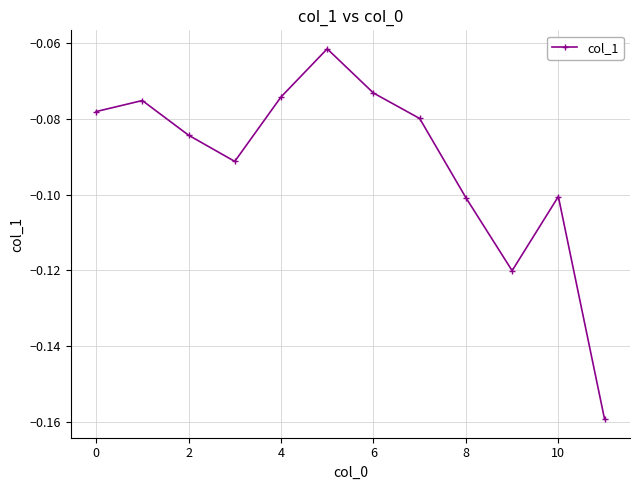

What is the sum of all values?

-1.1